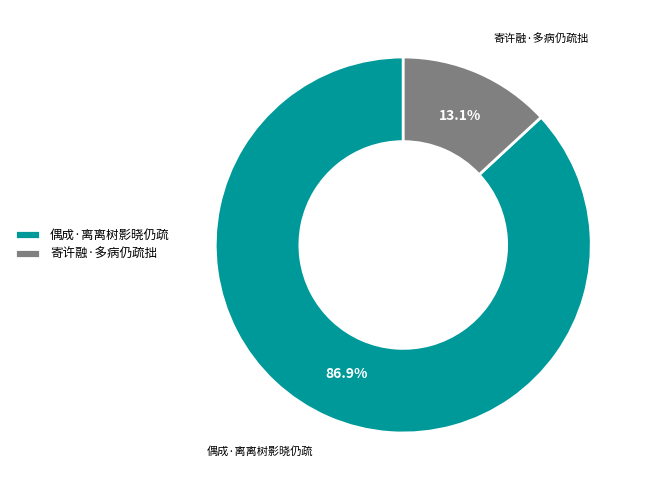

How many segments does this pie chart have?

2